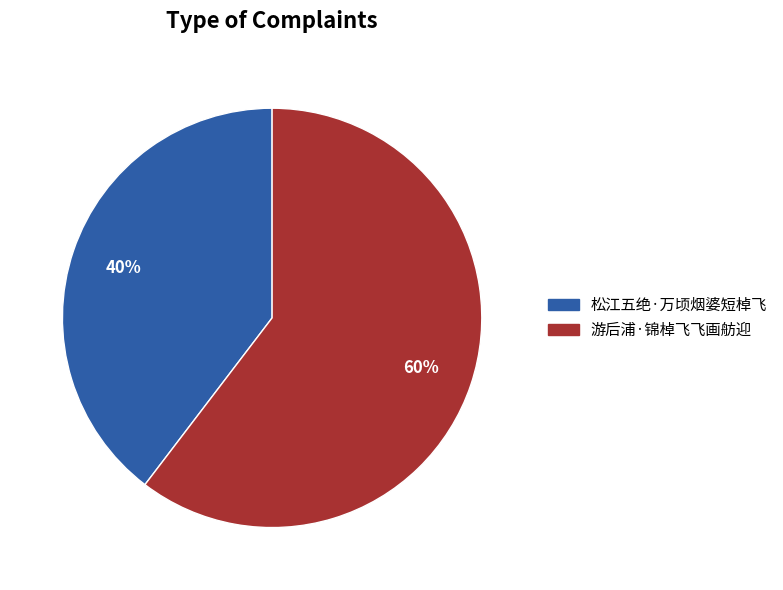

Is the sum of 游后浦·锦棹飞飞画舫迎 and 松江五绝·万顷烟婆短棹飞 greater than half?

Yes